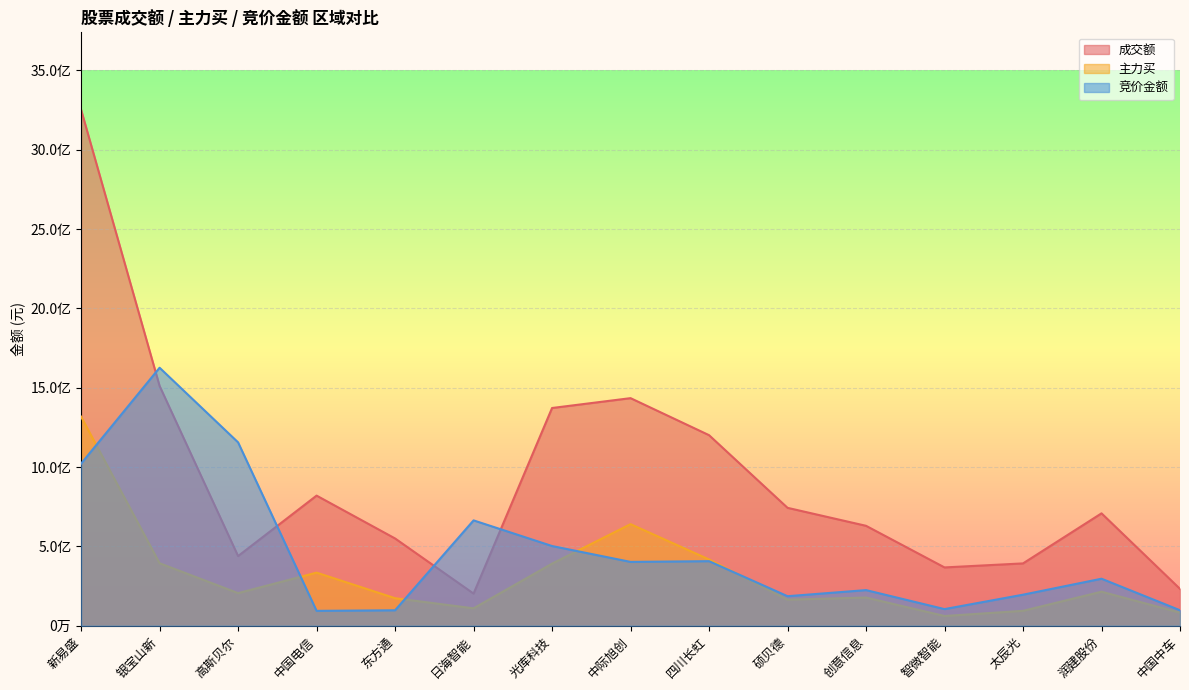

Reading left to right, extract all data points from this chart.

成交额: 新易盛=3251809583.0	银宝山新=1511167087.0	高斯贝尔=439030254.0	中国电信=819981642.0	东方通=550047955.0	日海智能=202582218.0	光库科技=1372129572.0	中际旭创=1434217214.0	四川长虹=1200970855.0	硕贝德=743002556.0	创意信息=629718963.0	智微智能=367420530.0	太辰光=392760575.0	润建股份=708266237.0	中国中车=232222381.0
主力买: 新易盛=1317677884.0	银宝山新=393859645.0	高斯贝尔=205535639.0	中国电信=334635424.0	东方通=173511710.0	日海智能=109673122.0	光库科技=391385235.0	中际旭创=640139073.0	四川长虹=417688946.0	硕贝德=164127008.0	创意信息=177710398.0	智微智能=61355363.0	太辰光=93903640.0	润建股份=214500538.0	中国中车=82464984.0
竞价金额: 新易盛=1021548532.8	银宝山新=1625904791.5	高斯贝尔=1155623318.7	中国电信=93763522.2	东方通=97348738.1	日海智能=663942346.7	光库科技=502306975.0	中际旭创=402311525.3	四川长虹=406856137.8	硕贝德=186112439.4	创意信息=224506016.6	智微智能=104800319.7	太辰光=195601113.2	润建股份=296266092.9	中国中车=97570669.5